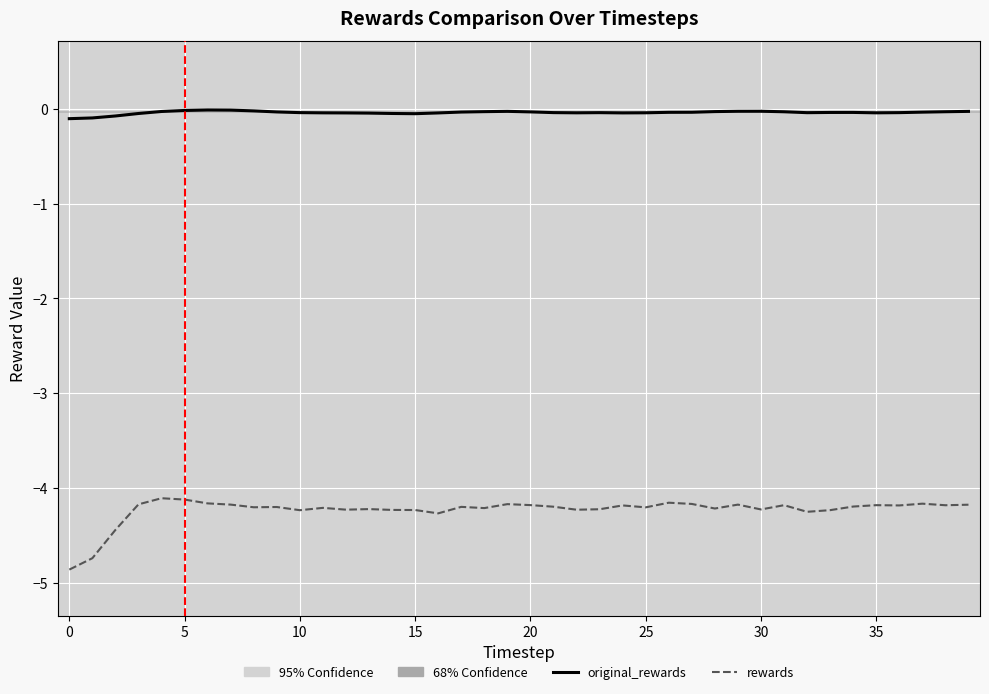

Rank the series by their maximum value, from lowest to highest.

rewards, original_rewards